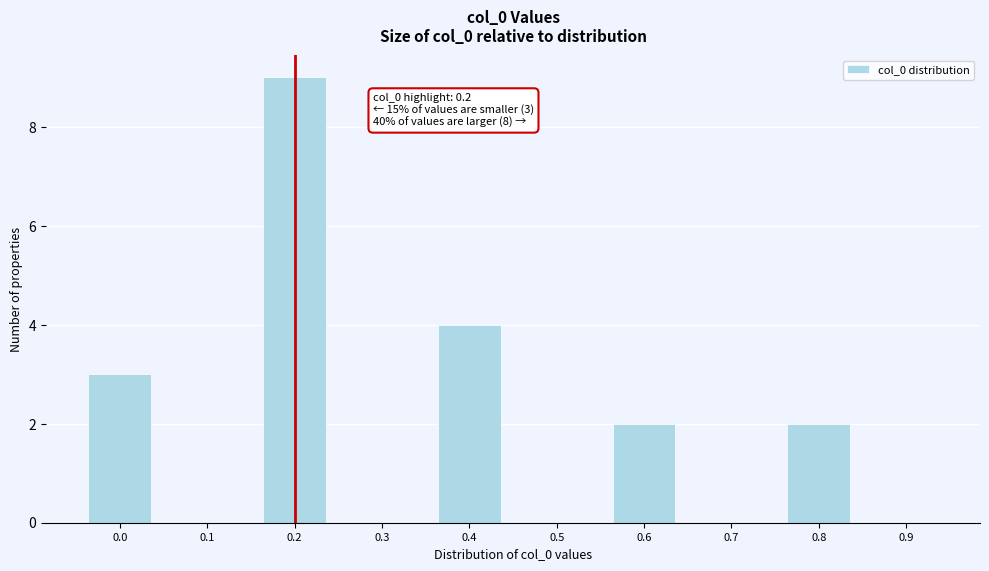

Reading right to left, list all the values displayed in this chart.

0.9=0	0.8=2	0.7=0	0.6=2	0.5=0	0.4=4	0.3=0	0.2=9	0.1=0	0.0=3